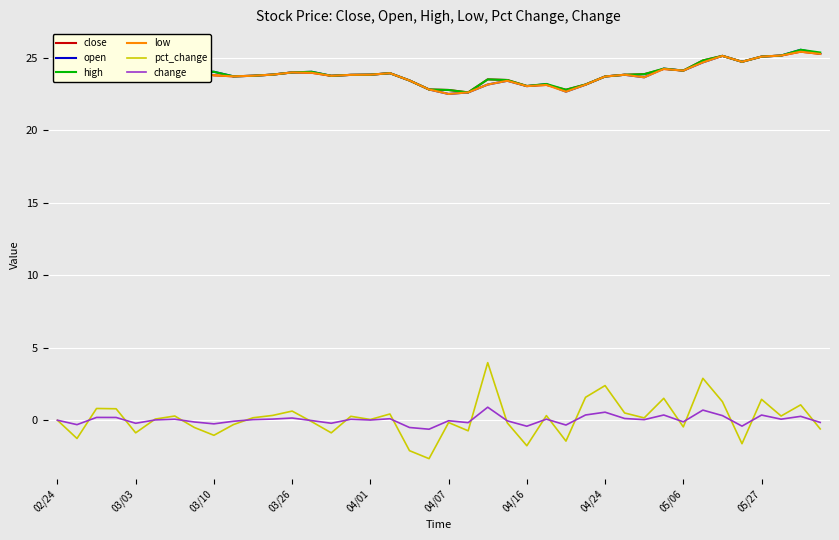

Which series has the largest range (max minus min)?

pct_change